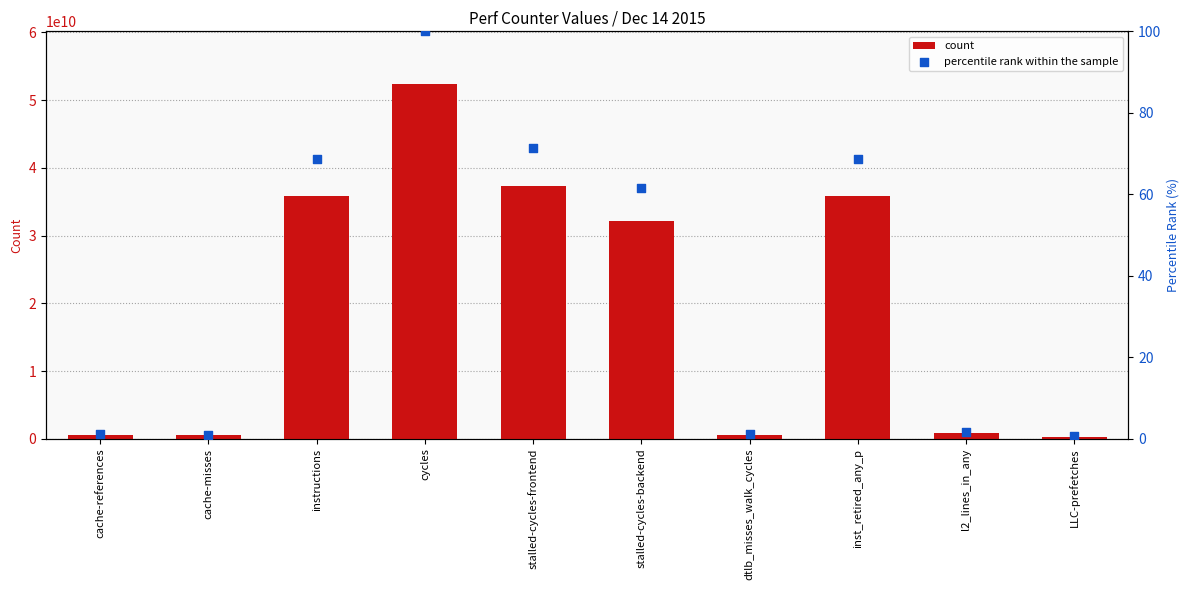

Which series reaches the maximum Y coordinate?

count